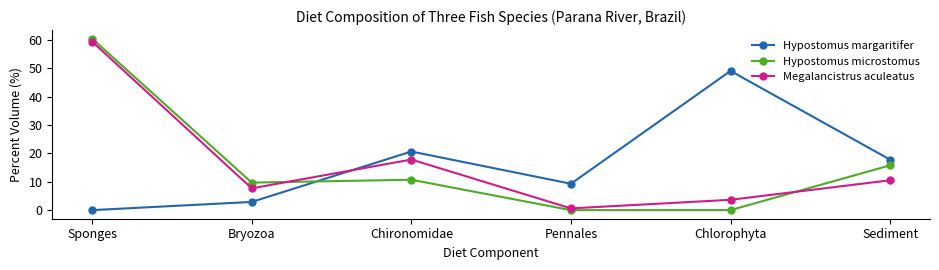

Between Chironomidae and Sediment, which series saw the biggest shift?

Megalancistrus aculeatus